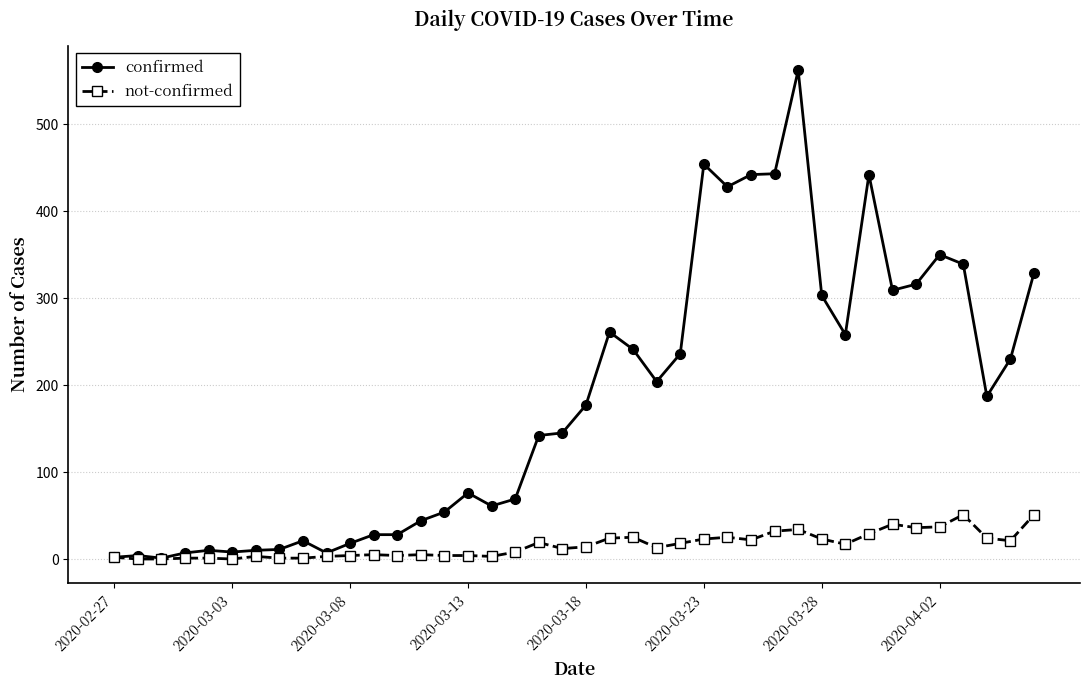

Rank the series by their average value, from lowest to highest.

not-confirmed, confirmed